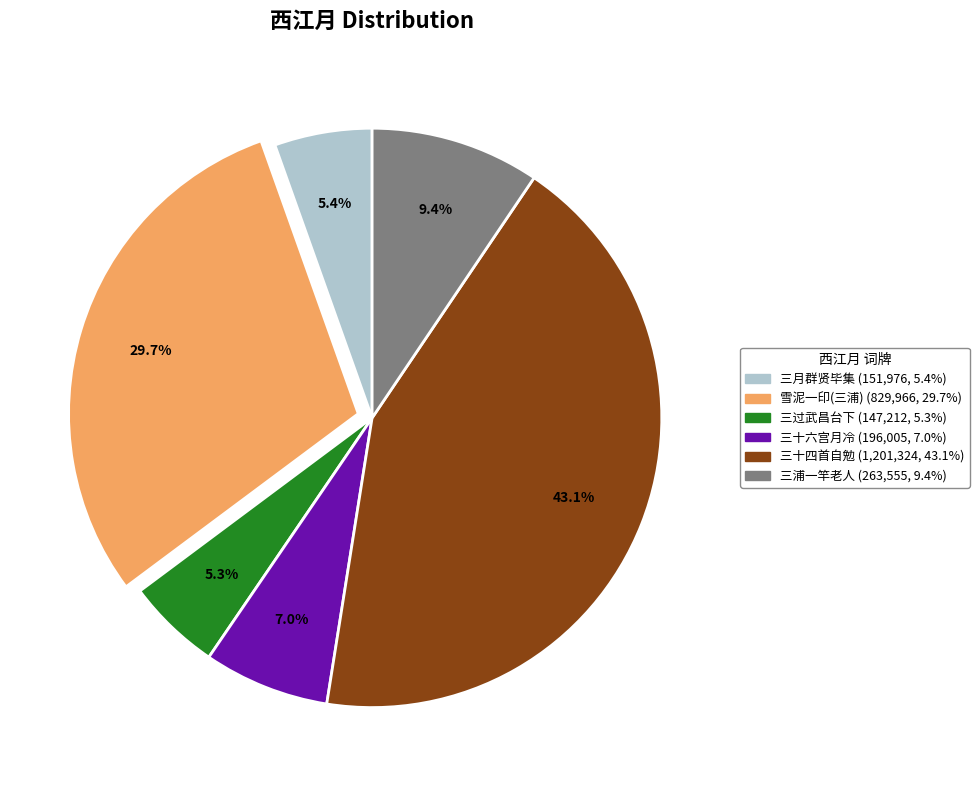

Is there any slice that represents more than half of the pie?

No